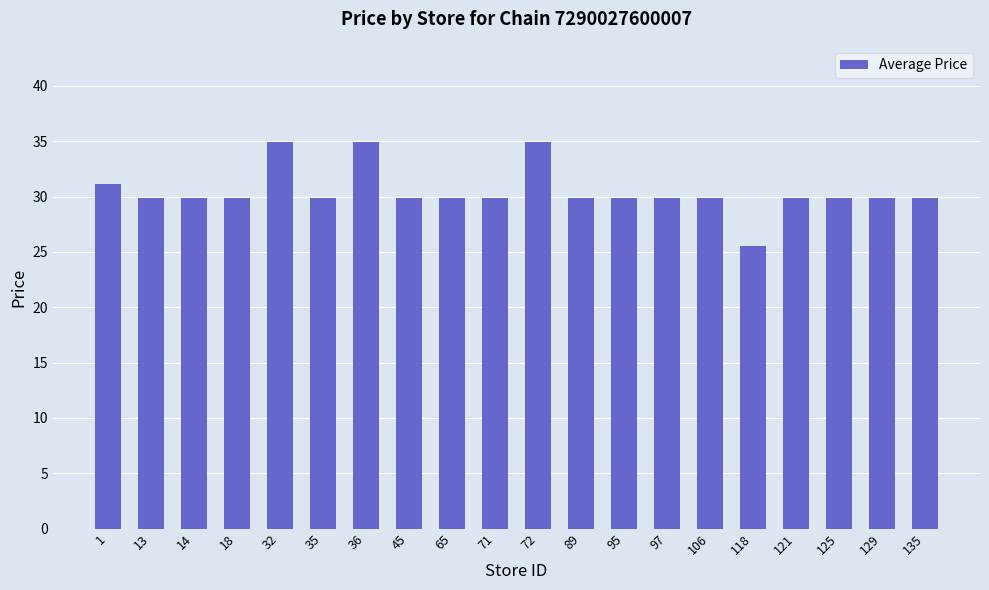

What is the value of the 3rd bar from the left?

29.9